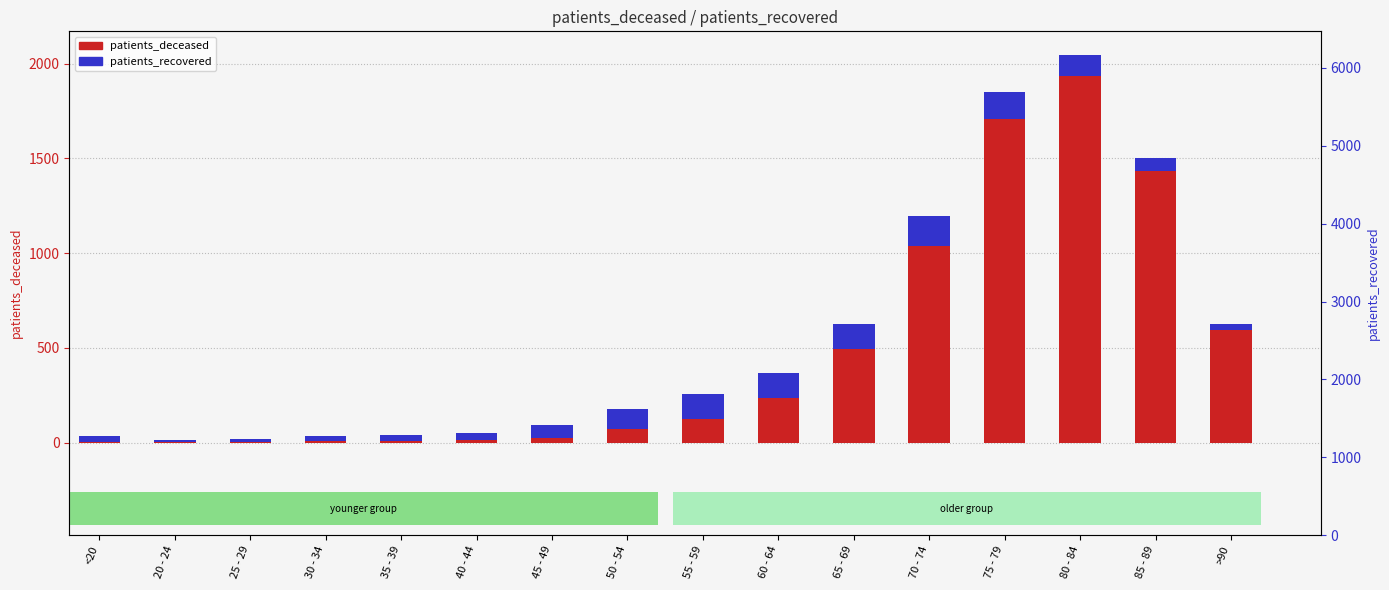

Reading right to left, extract all data points from this chart.

patients_deceased: 597.0	1434.0	1933.0	1706.0	1039.0	494.0	237.0	127.0	72.0	25.0	12.0	11.0	11.0	2.0	3.0	6.0
patients_recovered: 30.3	69.0	112.8	144.9	154.6	130.4	131.7	129.9	105.6	67.0	39.2	30.6	26.3	17.5	10.3	30.5